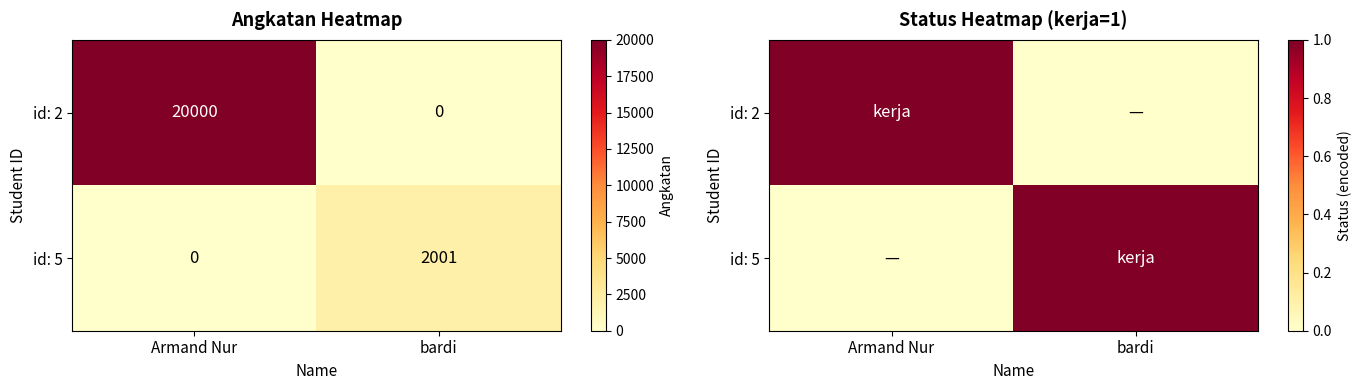

The id: 2 series shows 0 at bardi. True or false?

False